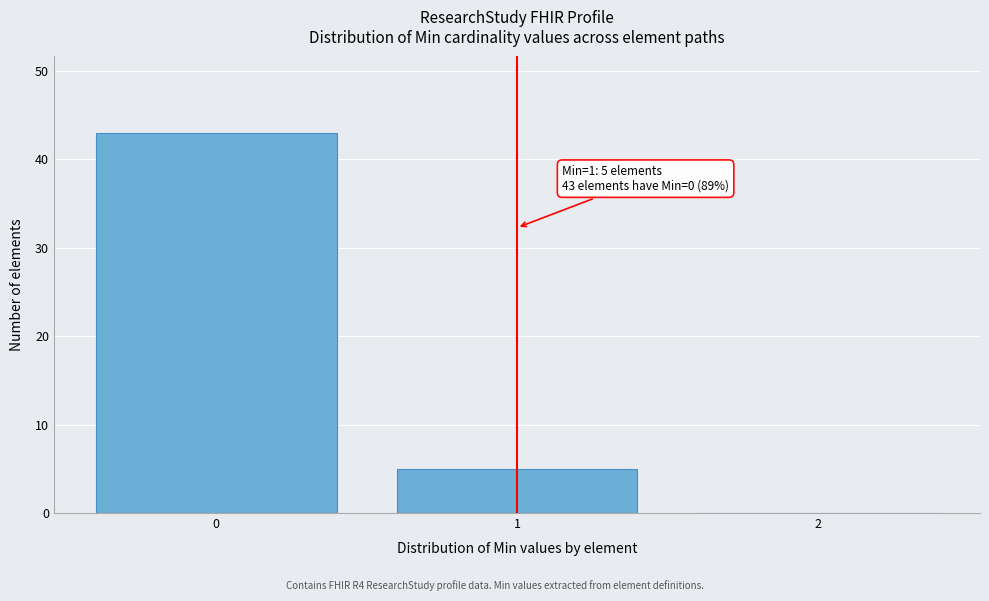

Reading left to right, what are all the values shown in this chart?

0=43	1=5	2=0